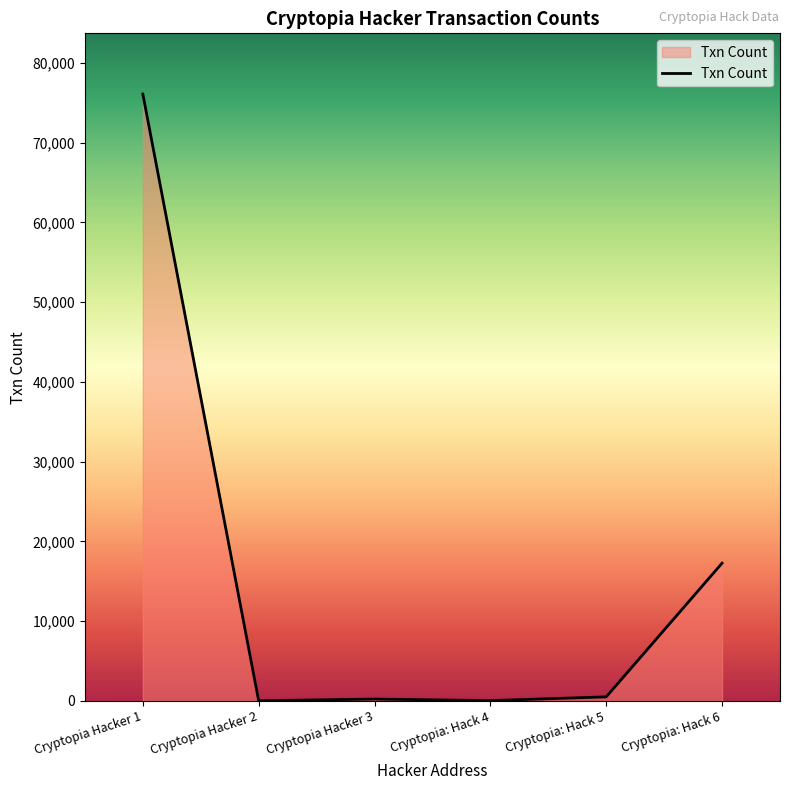

True or false: the data has more than 1 interior local peaks.

False